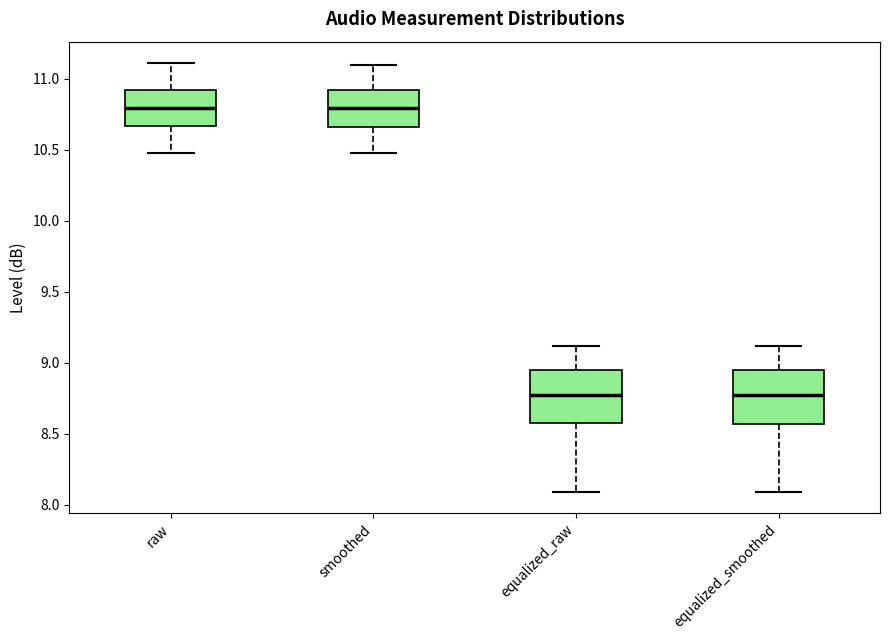

Reading left to right, read every box against the y-axis: the position of its median line, the range the box covers, and the ends of its whiskers. The values are not printed on the chart, so give them approximately, as read against the axis.

raw: median 10.80, box 10.65 to 10.90, whiskers 10.50 to 11.10
smoothed: median 10.80, box 10.65 to 10.90, whiskers 10.50 to 11.10
equalized_raw: median 8.80, box 8.60 to 8.95, whiskers 8.10 to 9.10
equalized_smoothed: median 8.80, box 8.55 to 8.95, whiskers 8.10 to 9.10